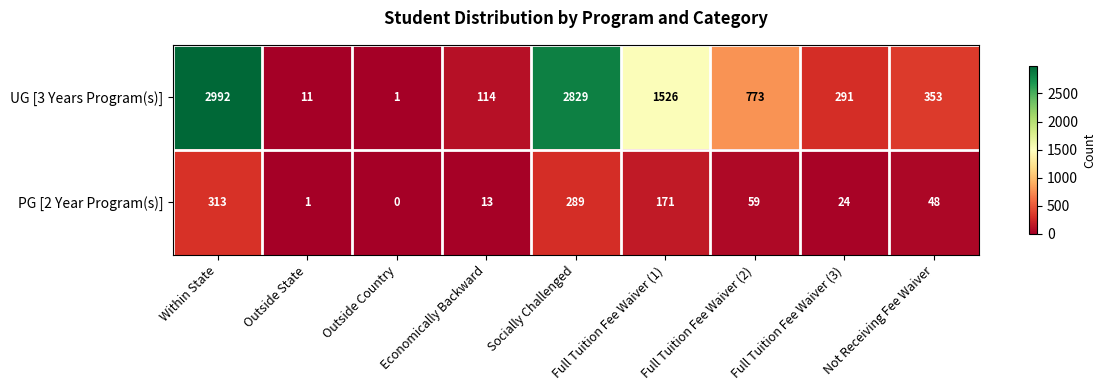

What is the difference between the highest and lowest values at Not Receiving Fee Waiver?

305